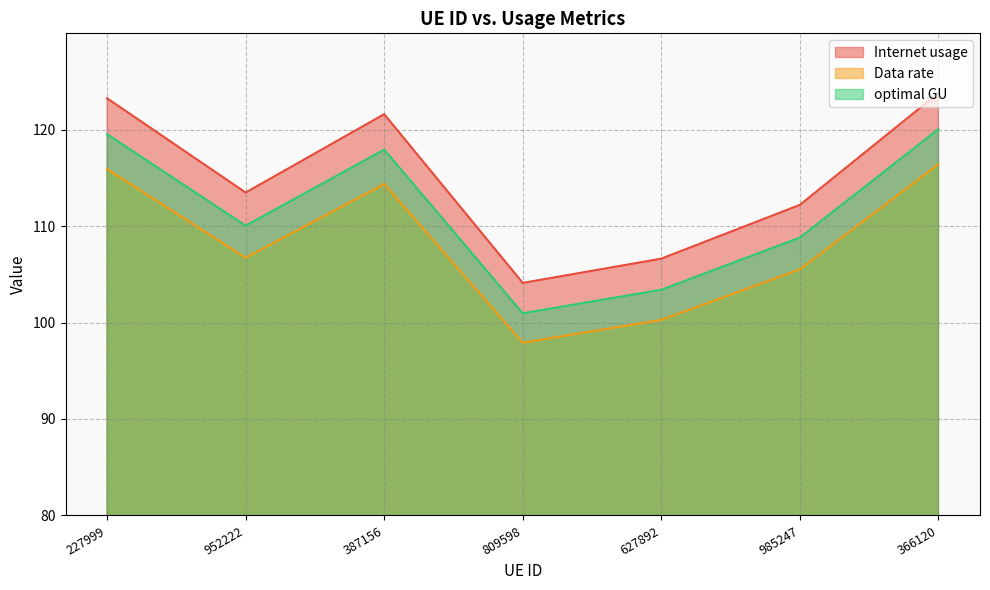

What is the label of the 2nd point from the right?

985247